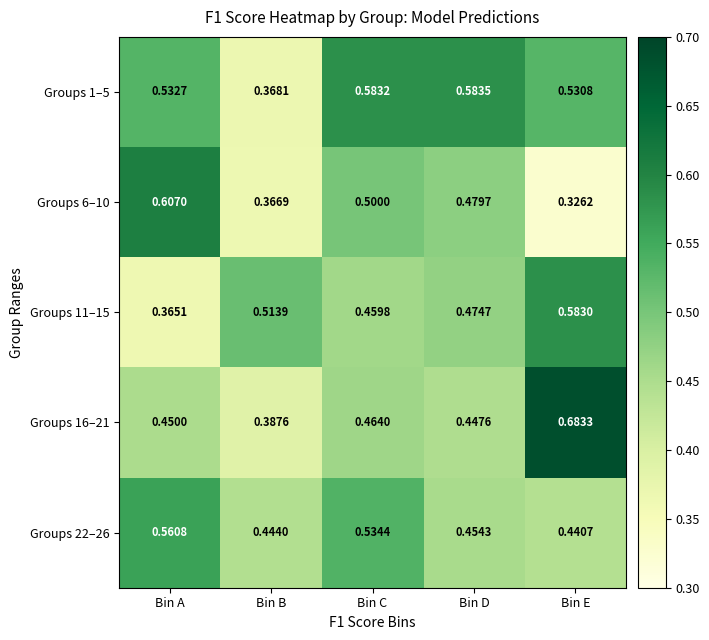

Which series has the widest spread of values?

Groups 16–21